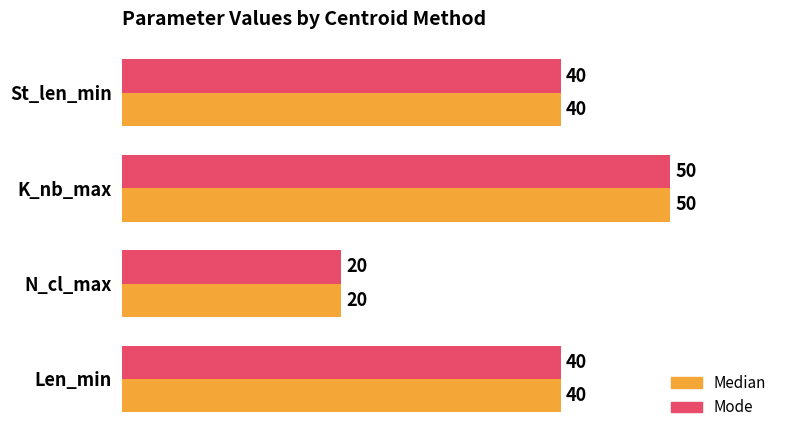

The Median series shows 66 at K_nb_max. True or false?

False